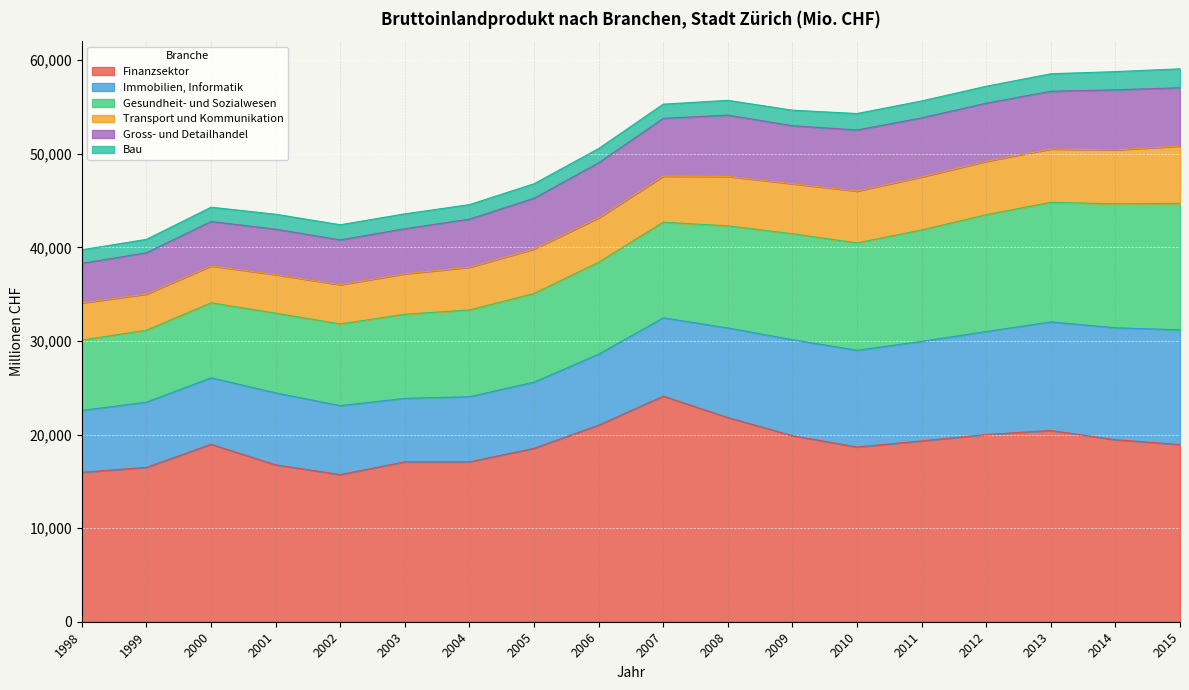

Count the number of categories in the chart.

18